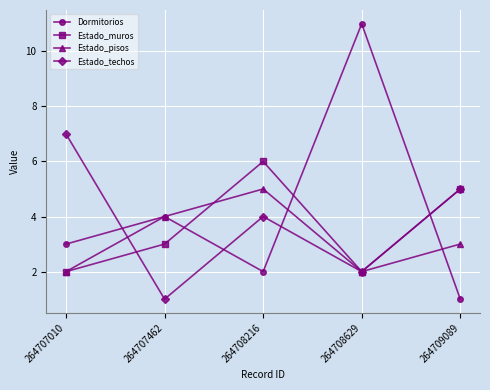

What is the maximum value for Estado_techos?

7